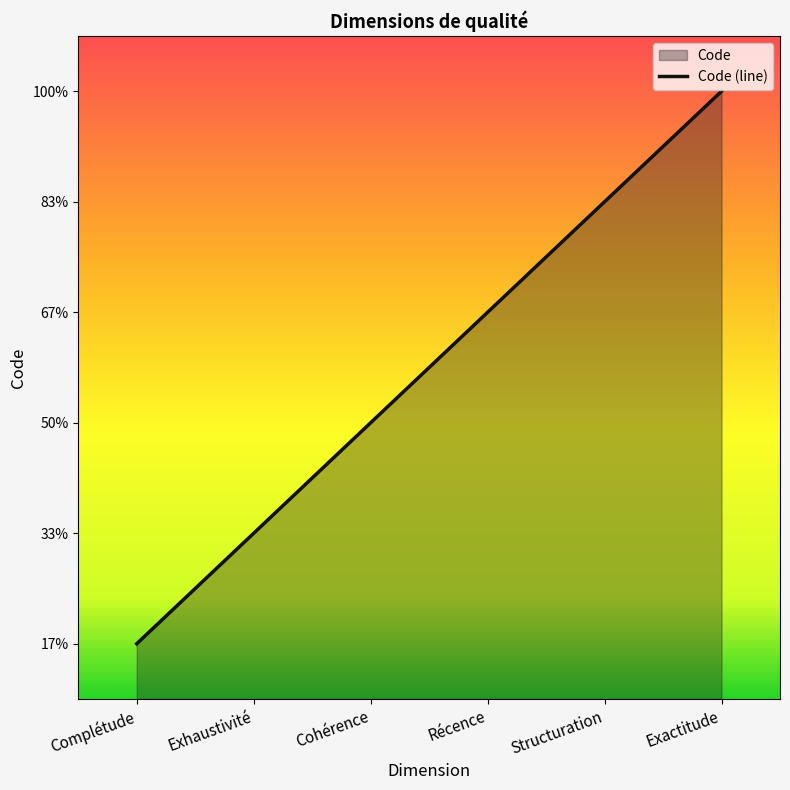

Is it true that the value at Complétude is 1?

True